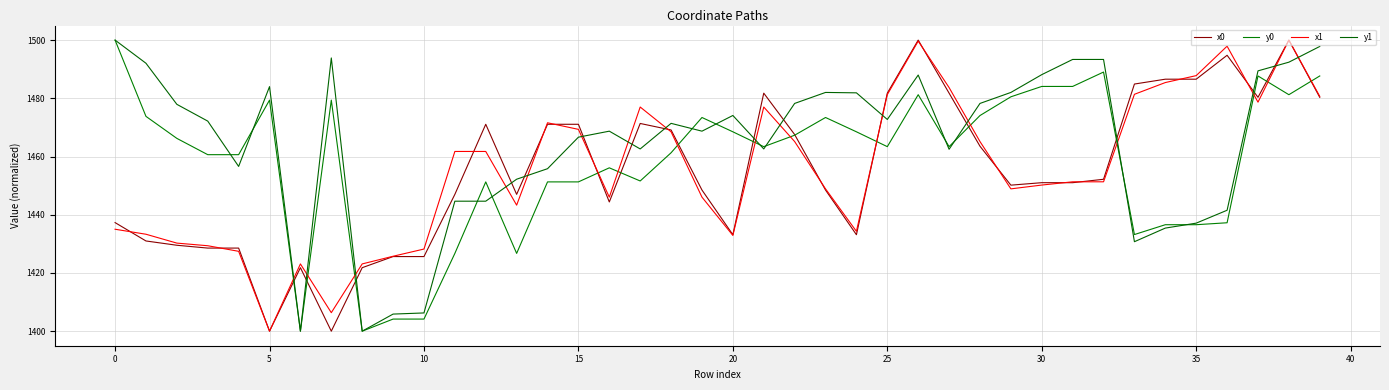

At which label is x1 closest to 1449?

23